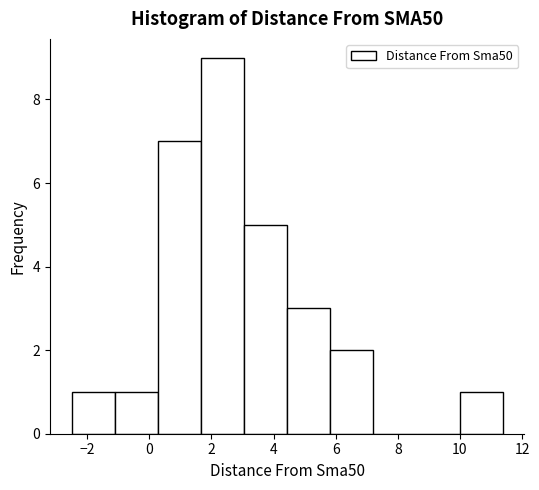

How tall is the bar that spans 3.0 to 4.4 on the x-axis? Neither the bar edges nor the heights are printed on the chart, so give them approximately, as read against the axes.

5